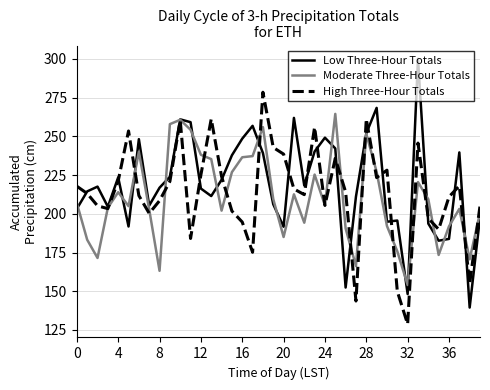

What are all the series names shown in the legend?

Low Three-Hour Totals, Moderate Three-Hour Totals, High Three-Hour Totals